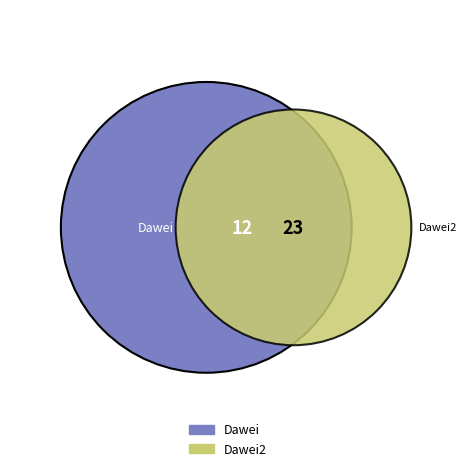

Rank the categories by value from highest to lowest.

Dawei2, Dawei